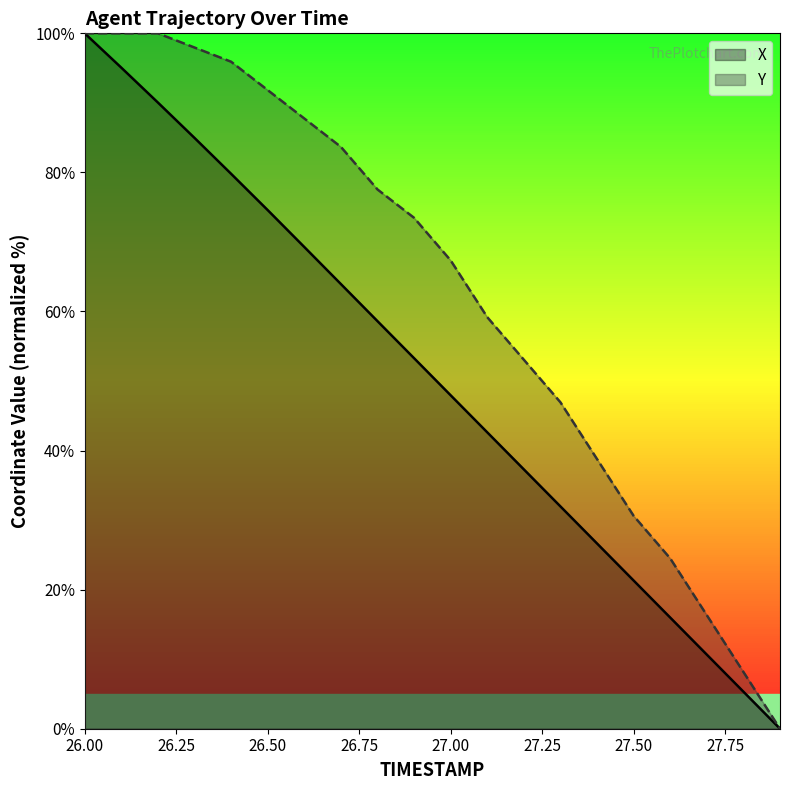

What are all the series names shown in the legend?

X, Y